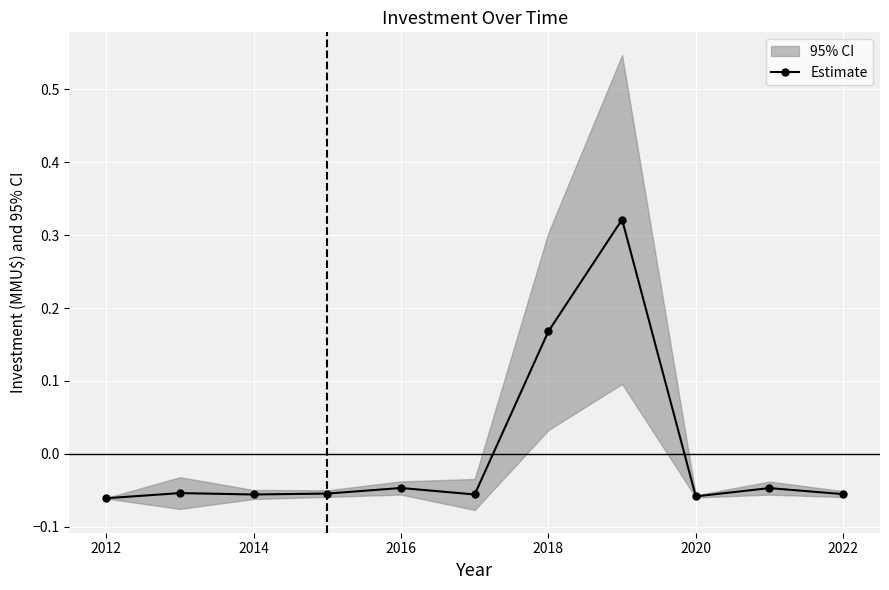

The Estimate series shows -0.0 at 2014. True or false?

False